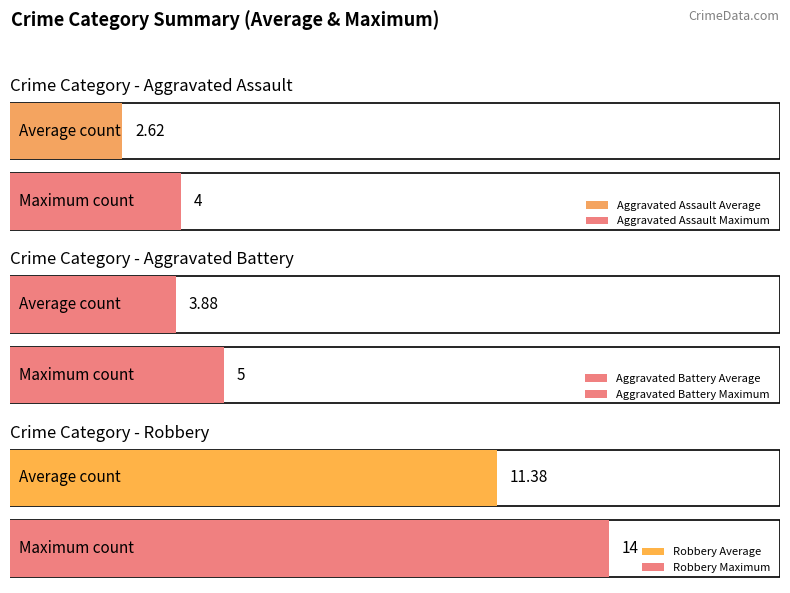

Which series has the largest range (max minus min)?

Robbery